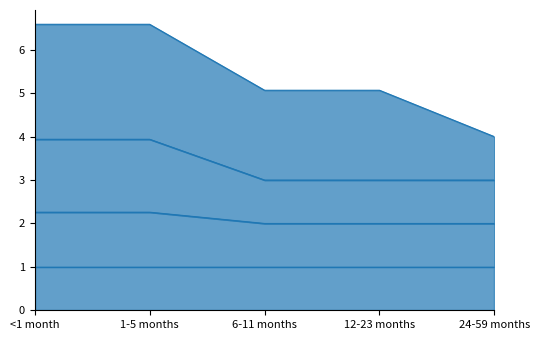

Is it true that predominant equals 1.8 at 24-59 months?

False